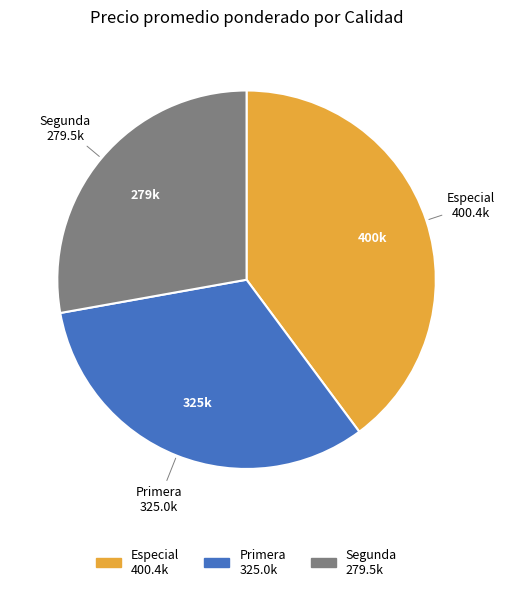

Which slice is the largest?

Especial